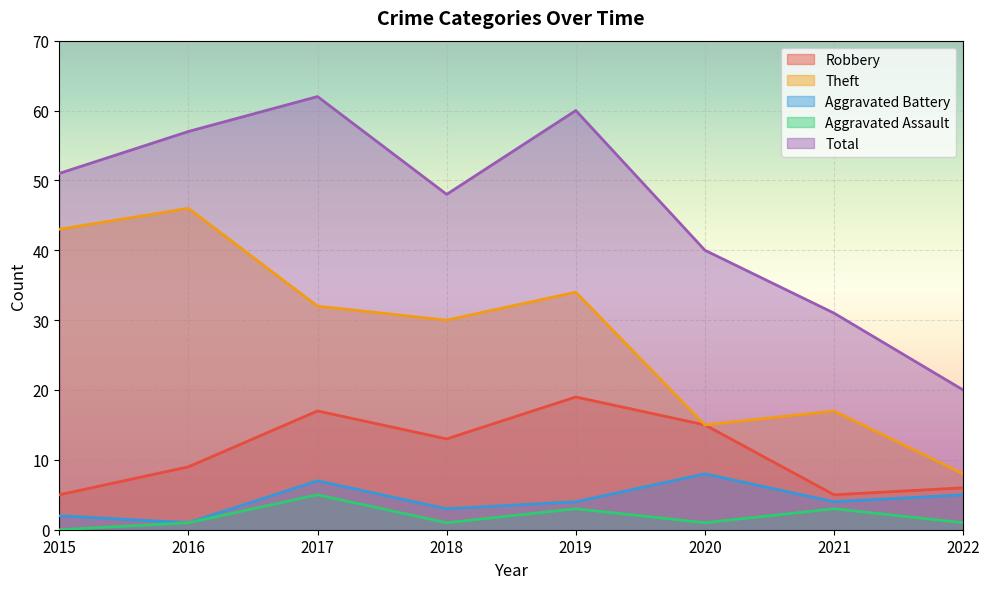

What is the value of the Total point at the 5th from the left?

60